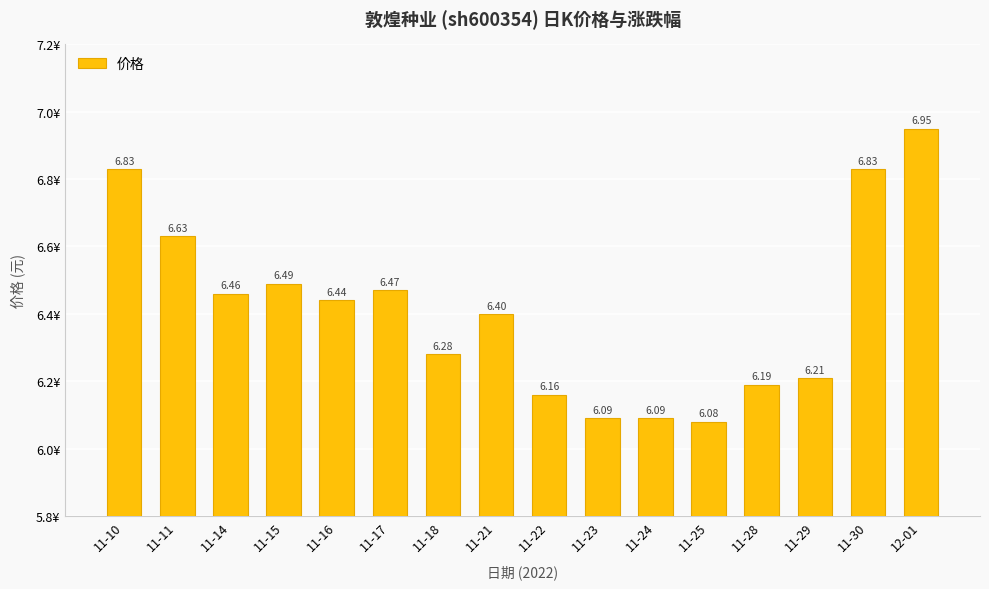

What is the average value?

6.4